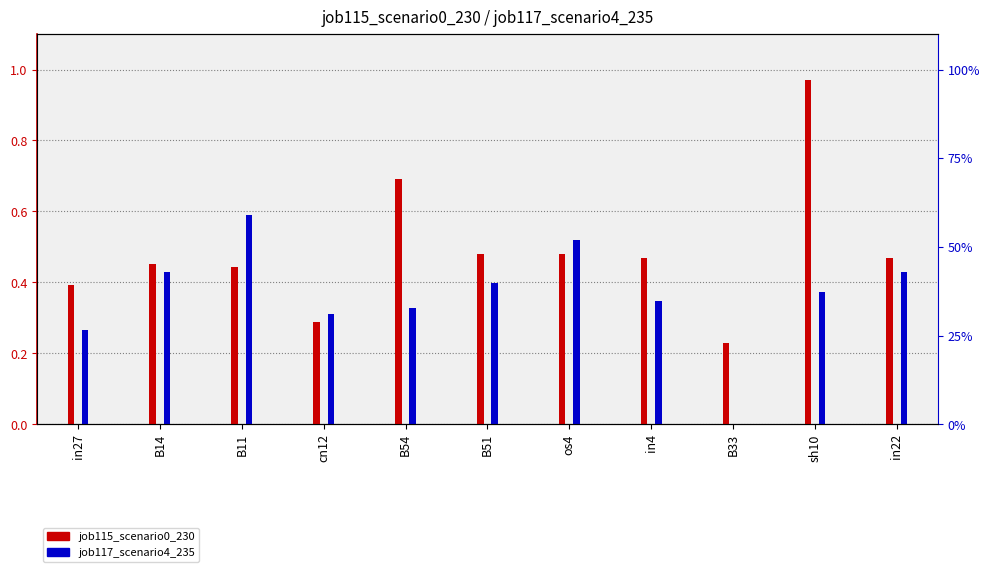

The value of job117_scenario4_235 at B54 is 0.3. True or false?

True